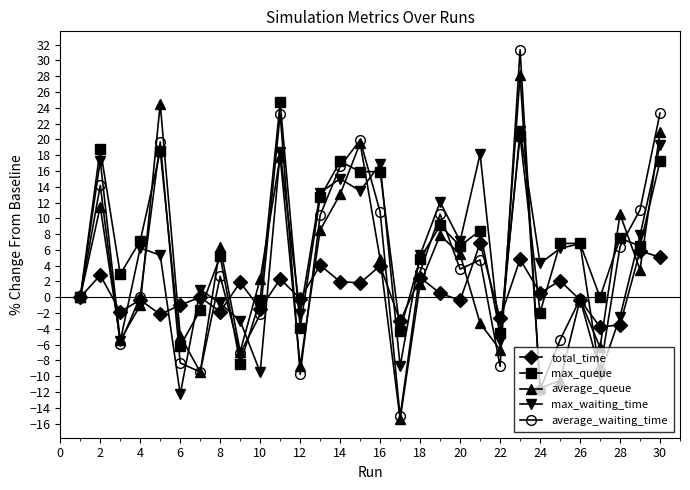

What are all the series names shown in the legend?

total_time, max_queue, average_queue, max_waiting_time, average_waiting_time